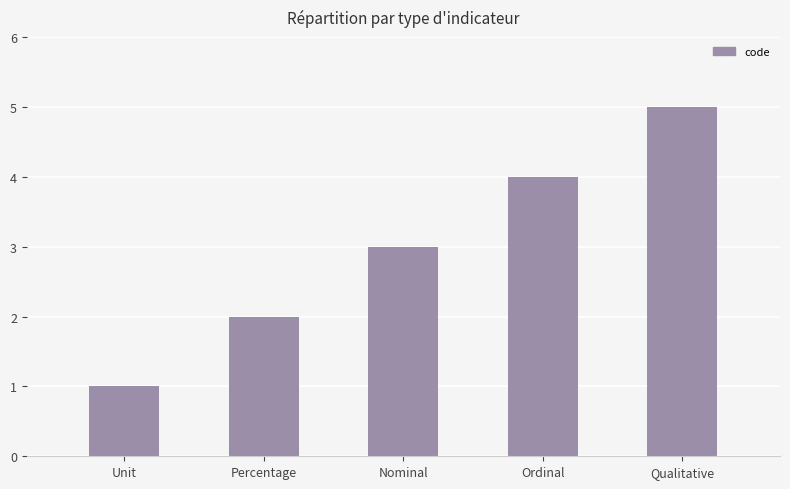

At which category does the chart reach its minimum across all series?

Unit